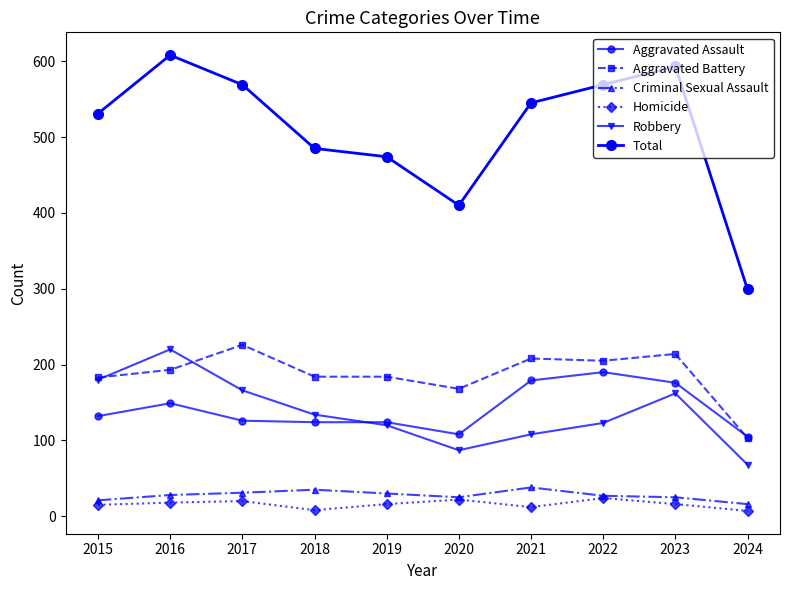

Does the chart have visible grid lines?

No